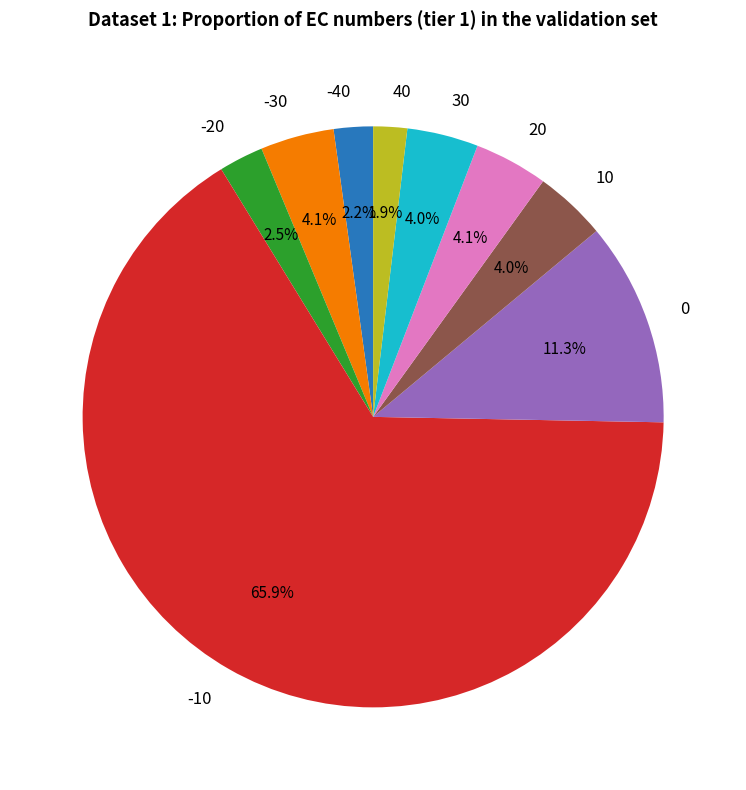

To the nearest percent, what portion does -10 represent?

66%